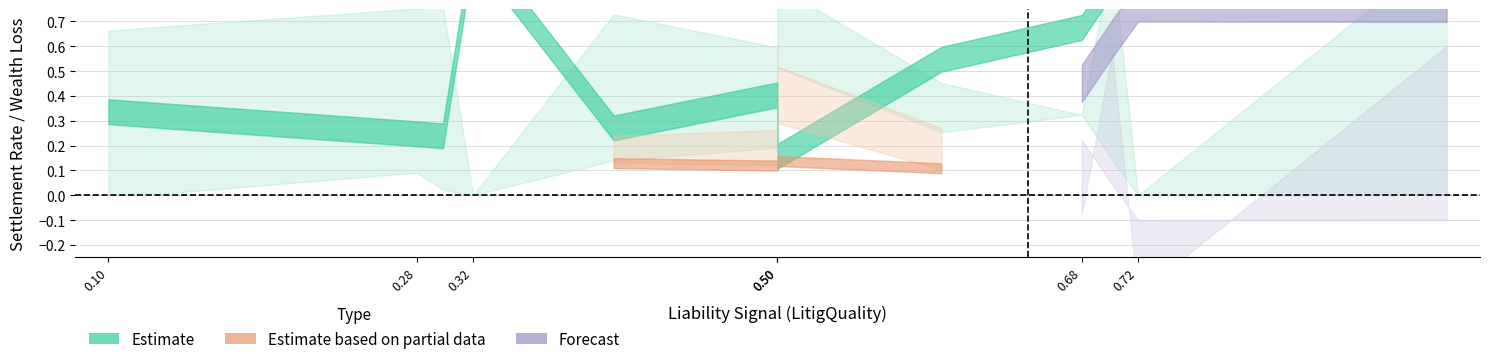

In WealthLoss, how many points are higher than both neighbors (excluding endpoints)?

3